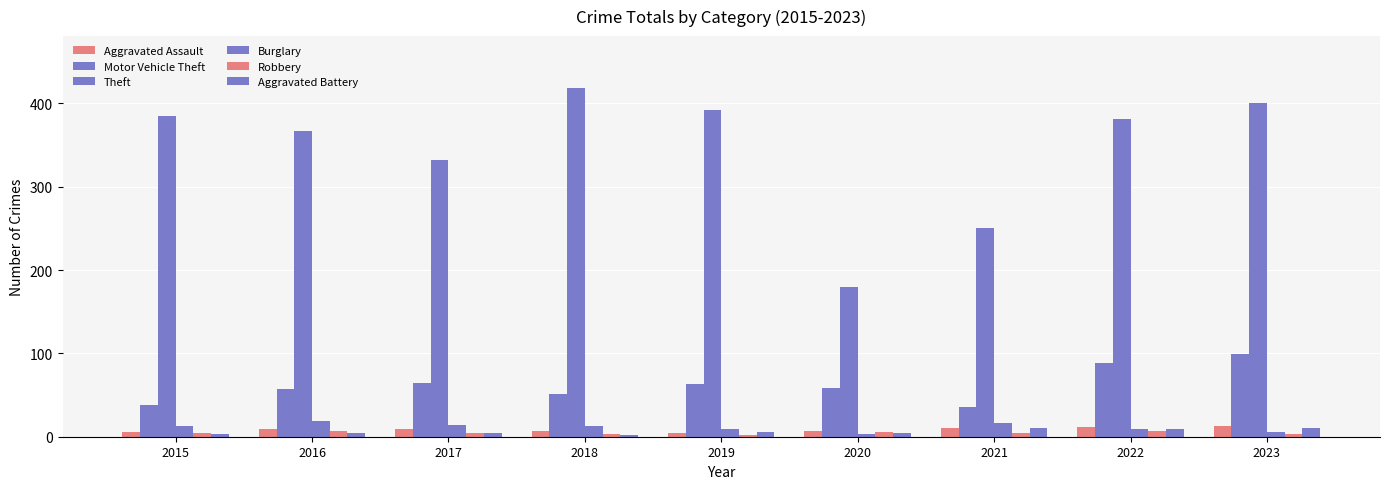

Which series has the widest spread of values?

Theft